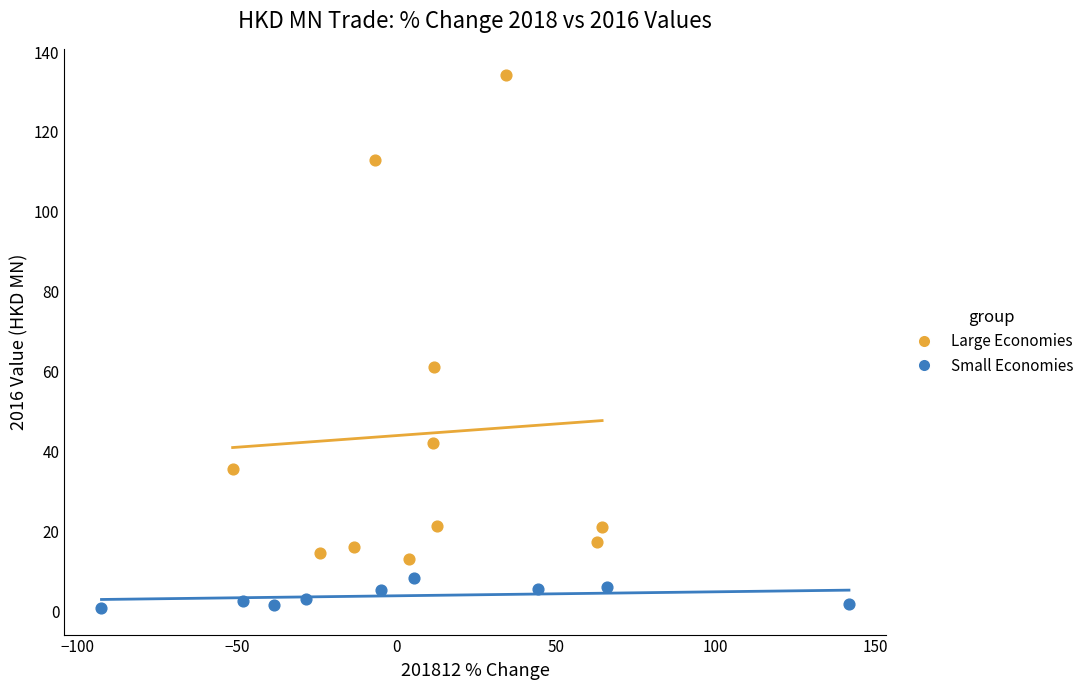

Which series has the widest spread of Y values?

Large Economies